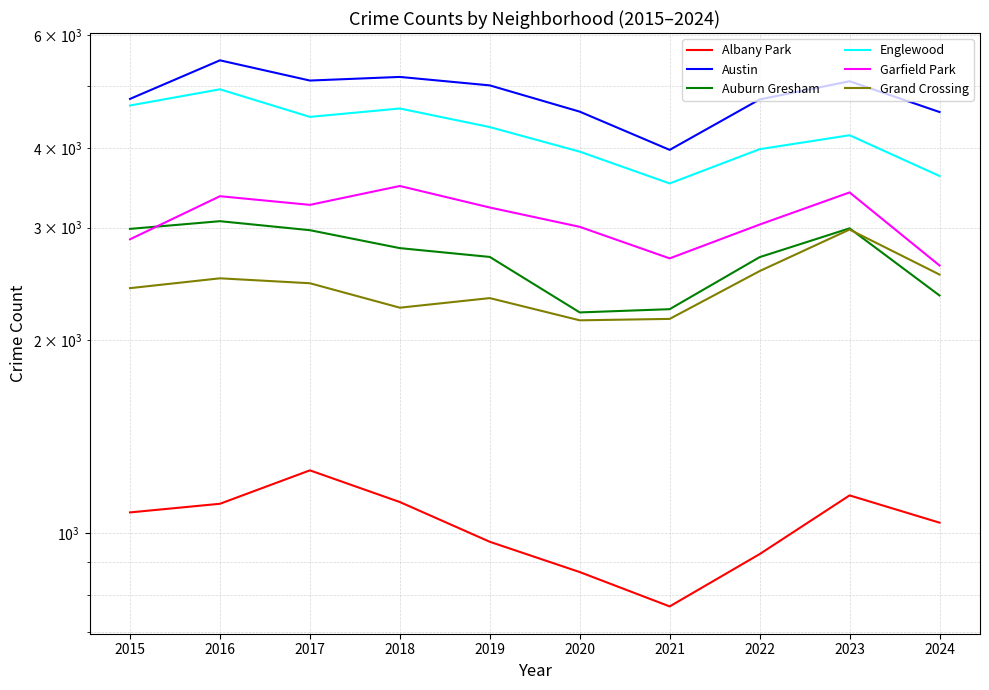

What is the value of the Austin point at the 6th from the left?

4556